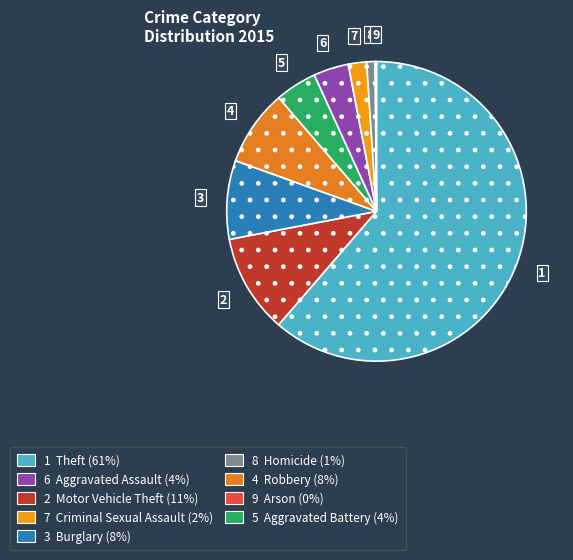

What is the majority slice?

Theft